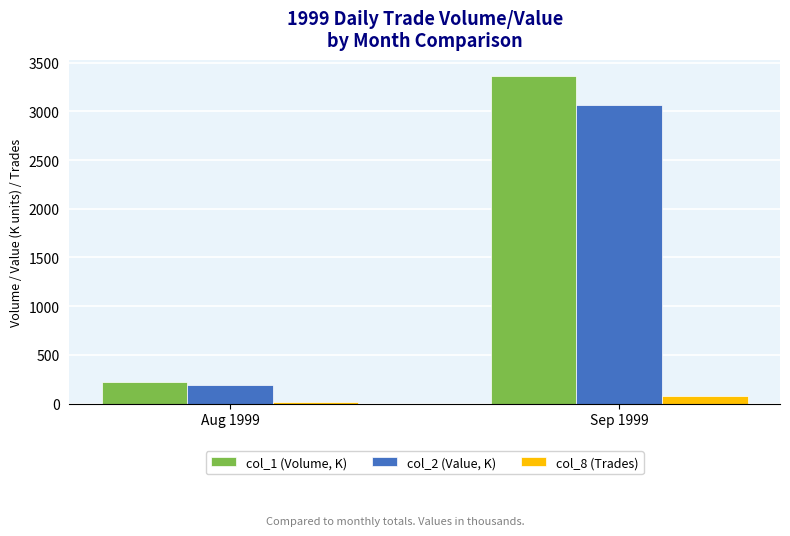

What is the label of the 2nd bar from the left?

Sep 1999